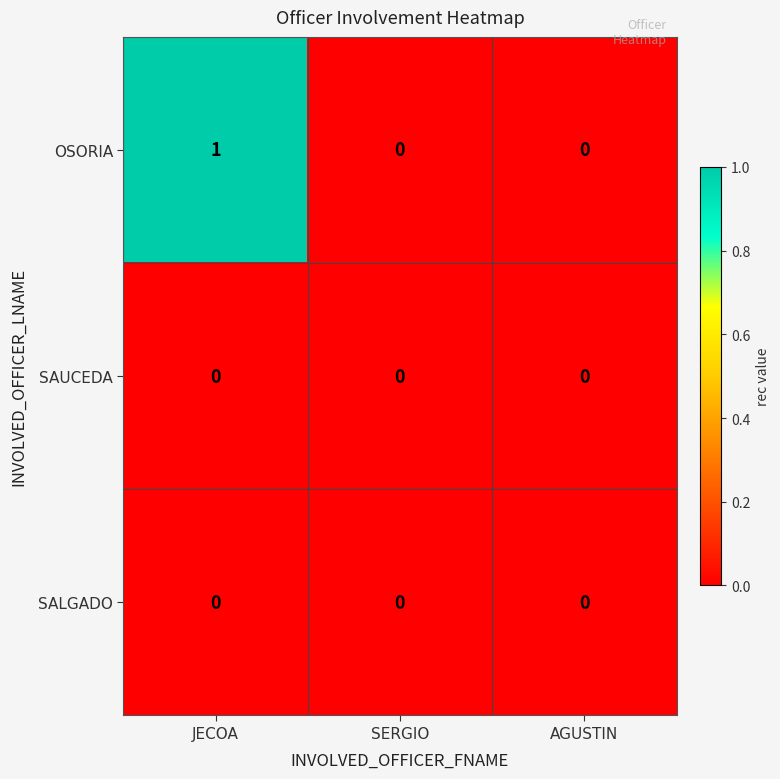

Which series has the largest total across all categories?

OSORIA